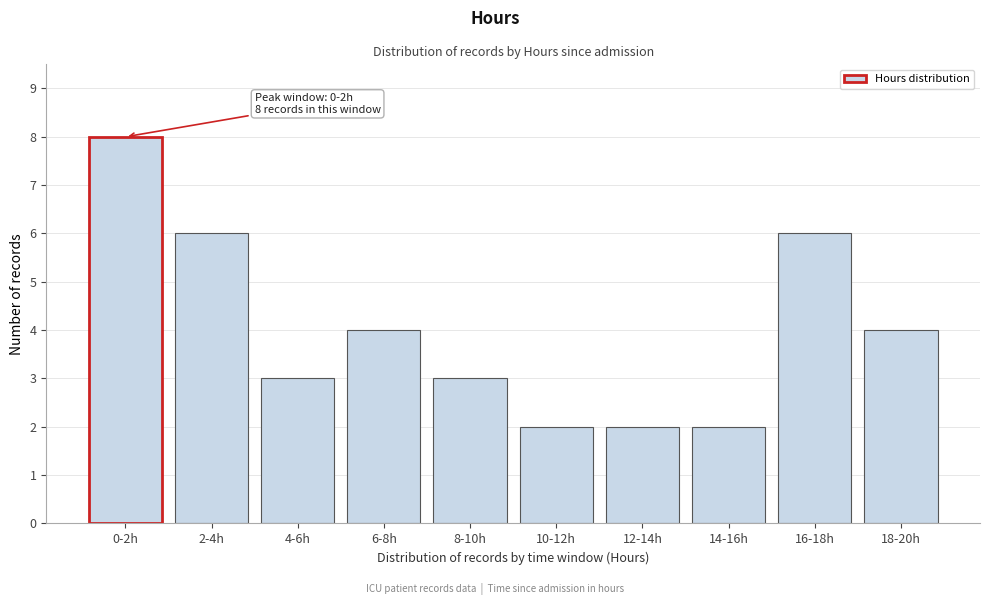

Reading right to left, list all the values displayed in this chart.

18-20h=4	16-18h=6	14-16h=2	12-14h=2	10-12h=2	8-10h=3	6-8h=4	4-6h=3	2-4h=6	0-2h=8